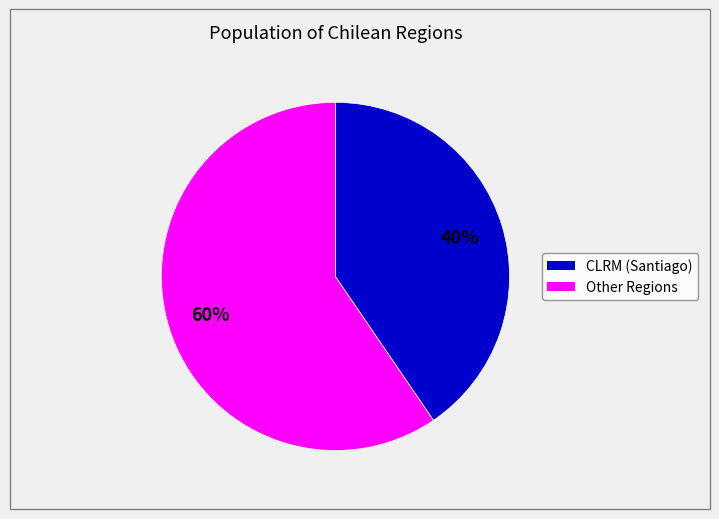

To the nearest percent, what is the average slice percentage?

50%